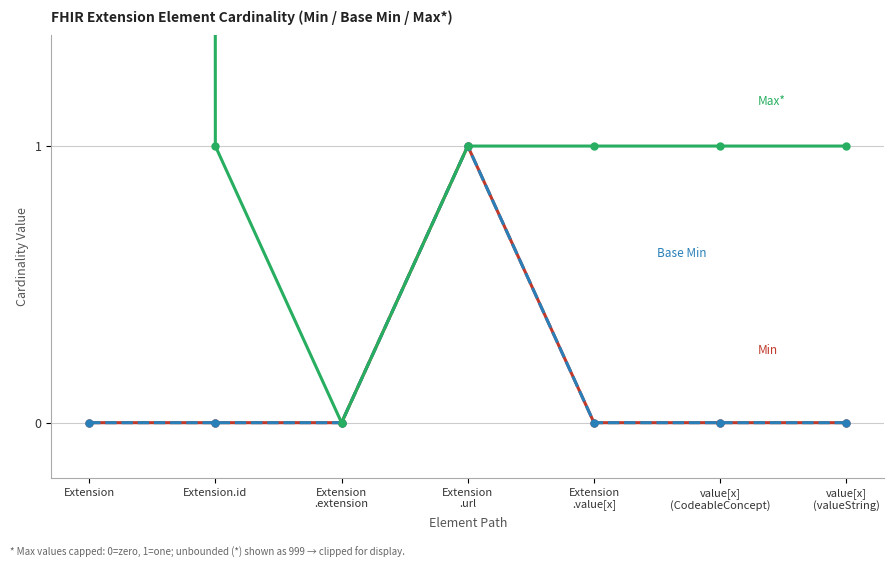

What is the difference between the Min values at Extension
.url and Extension
.extension?

1